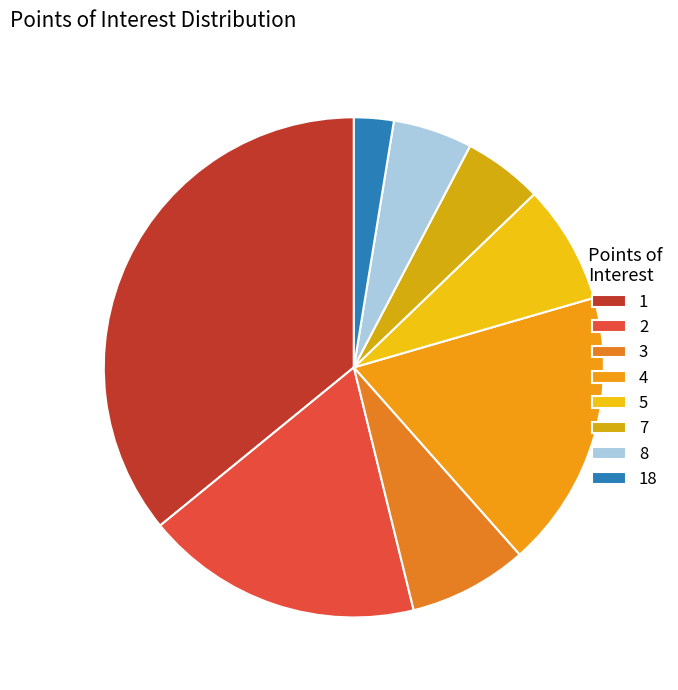

How many slices are in this pie chart?

8